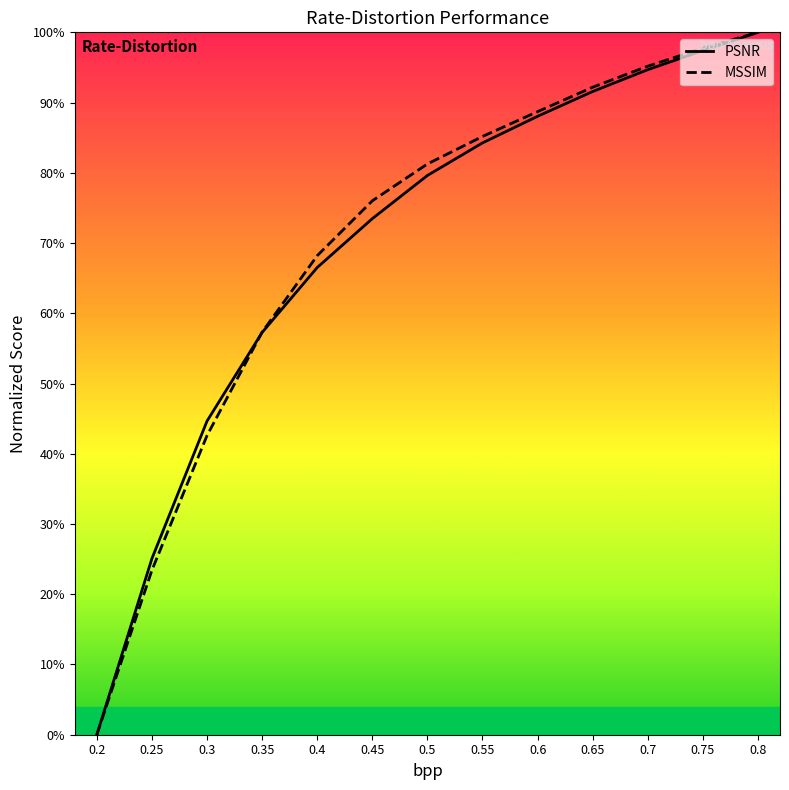

Reading right to left, list all the values displayed in this chart.

PSNR: 1.0	1.0	0.9	0.9	0.9	0.8	0.8	0.7	0.7	0.6	0.4	0.3	0.0
MSSIM: 1.0	1.0	1.0	0.9	0.9	0.9	0.8	0.8	0.7	0.6	0.4	0.2	0.0